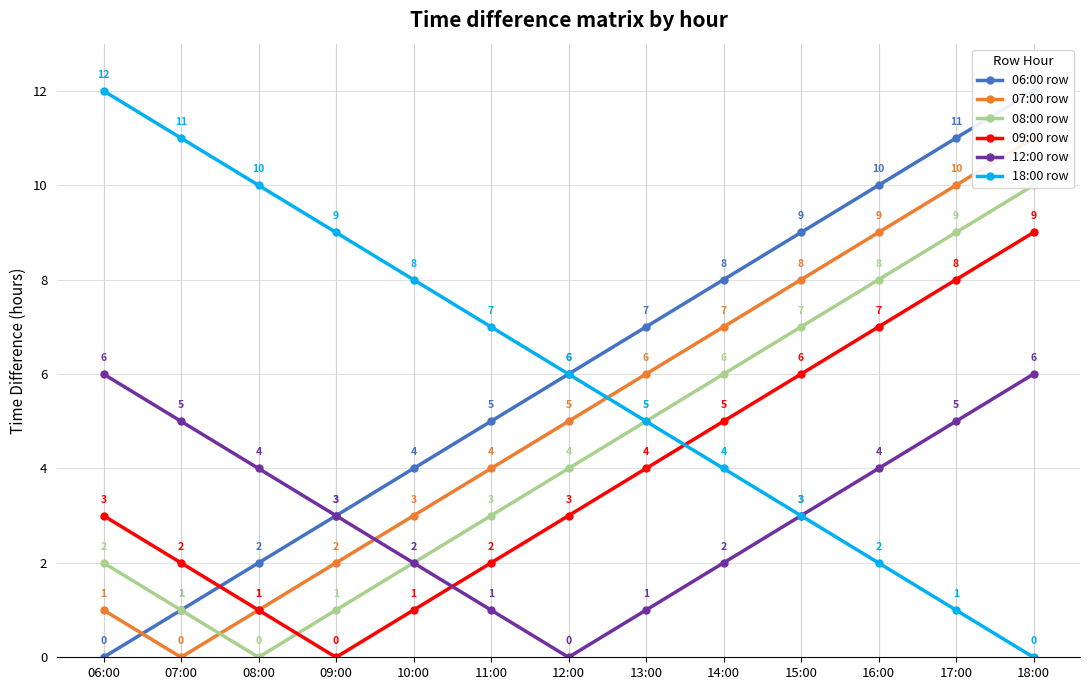

What is the total value across all series at 13:00?

28